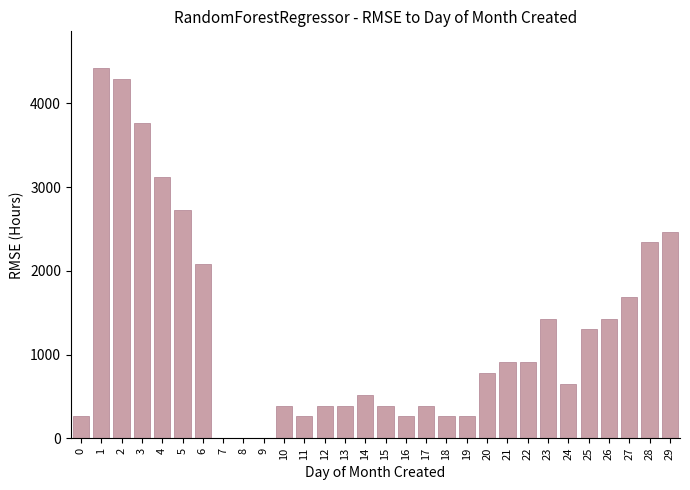

What is the ratio of the value at 17 to the value at 22?

0.4